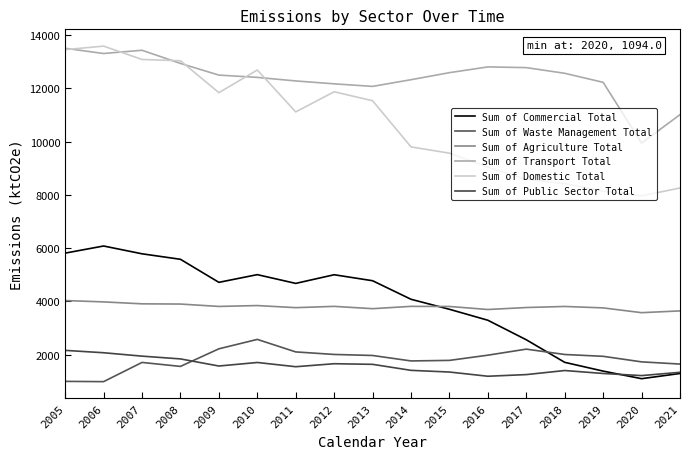

What are all the series names shown in the legend?

Sum of Commercial Total, Sum of Waste Management Total, Sum of Agriculture Total, Sum of Transport Total, Sum of Domestic Total, Sum of Public Sector Total